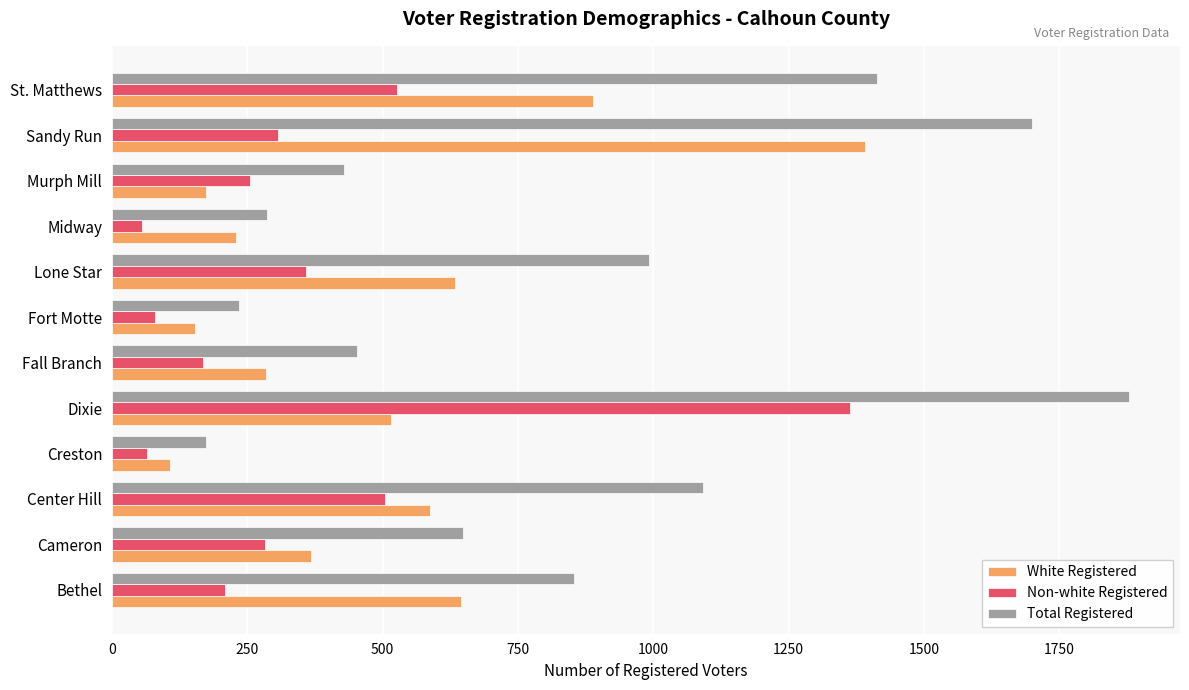

True or false: Total Registered has a value of 1401 at Bethel.

False